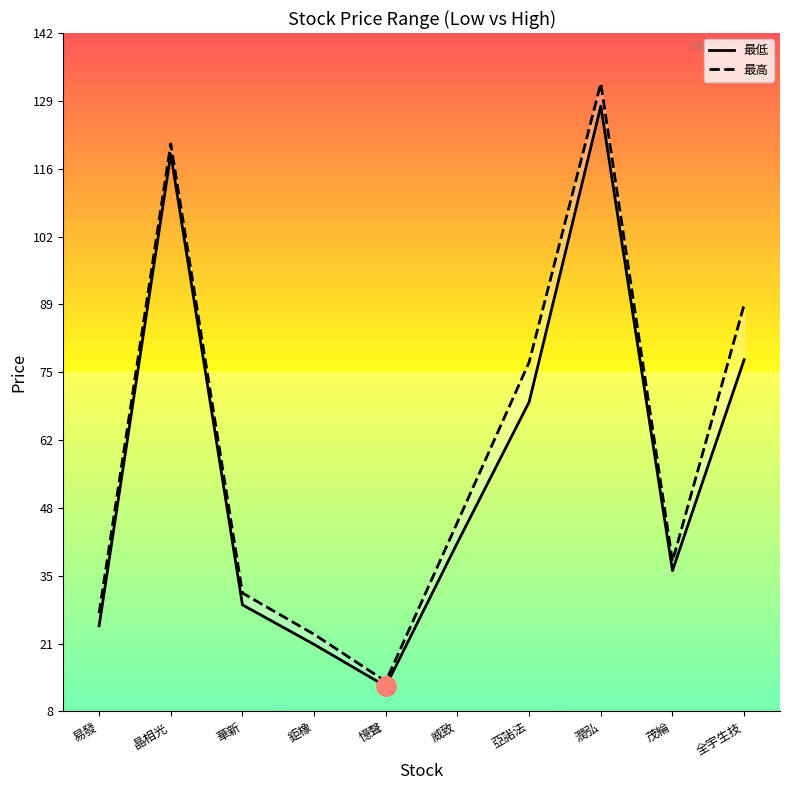

The value of 最高 at 威致 is 45.5. True or false?

True